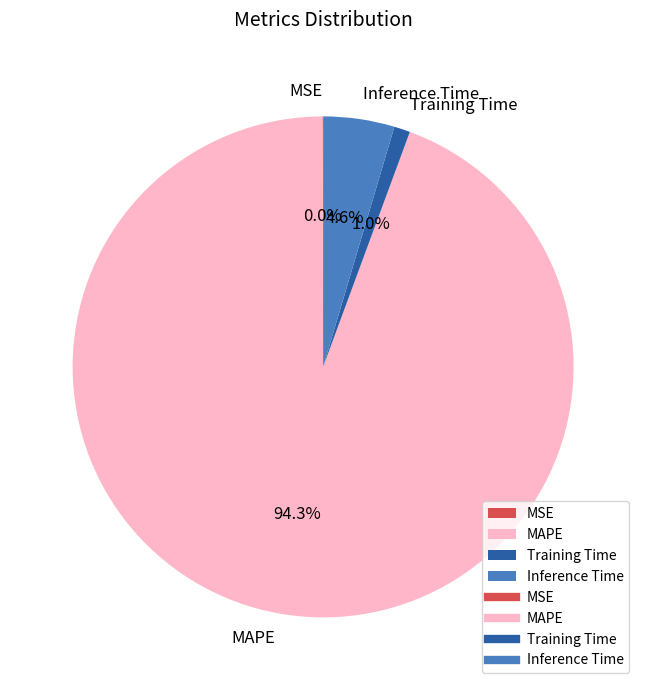

Does MAPE account for over 50% of the chart?

Yes